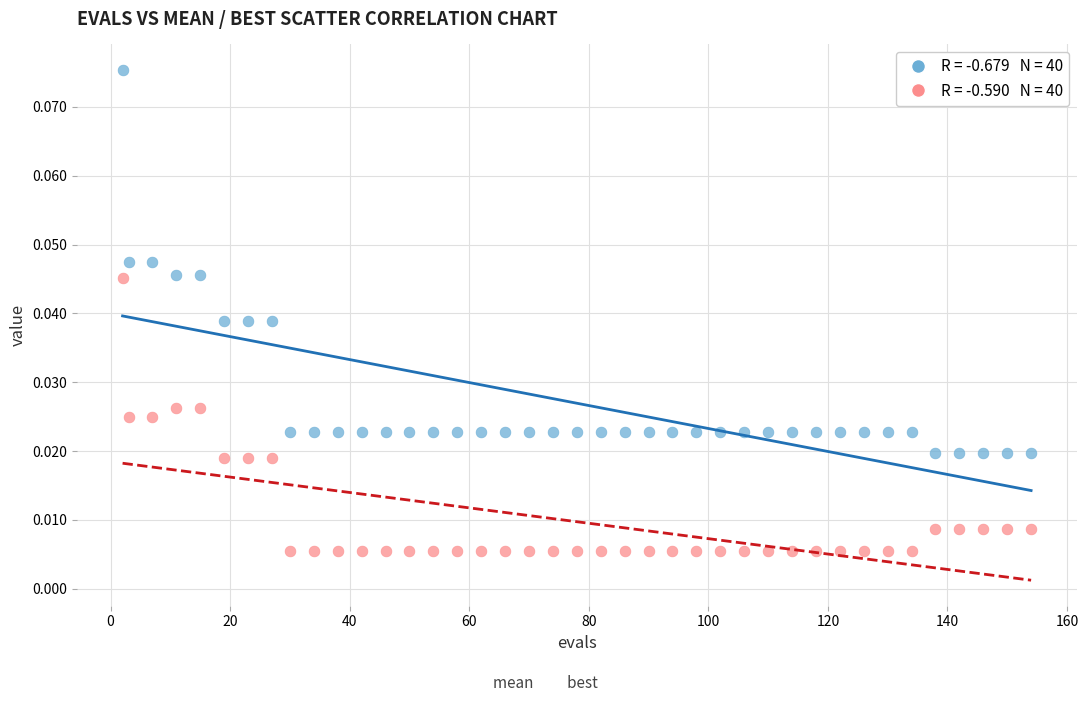

Across all data points, what is the range of X values (max minus min)?

152.0